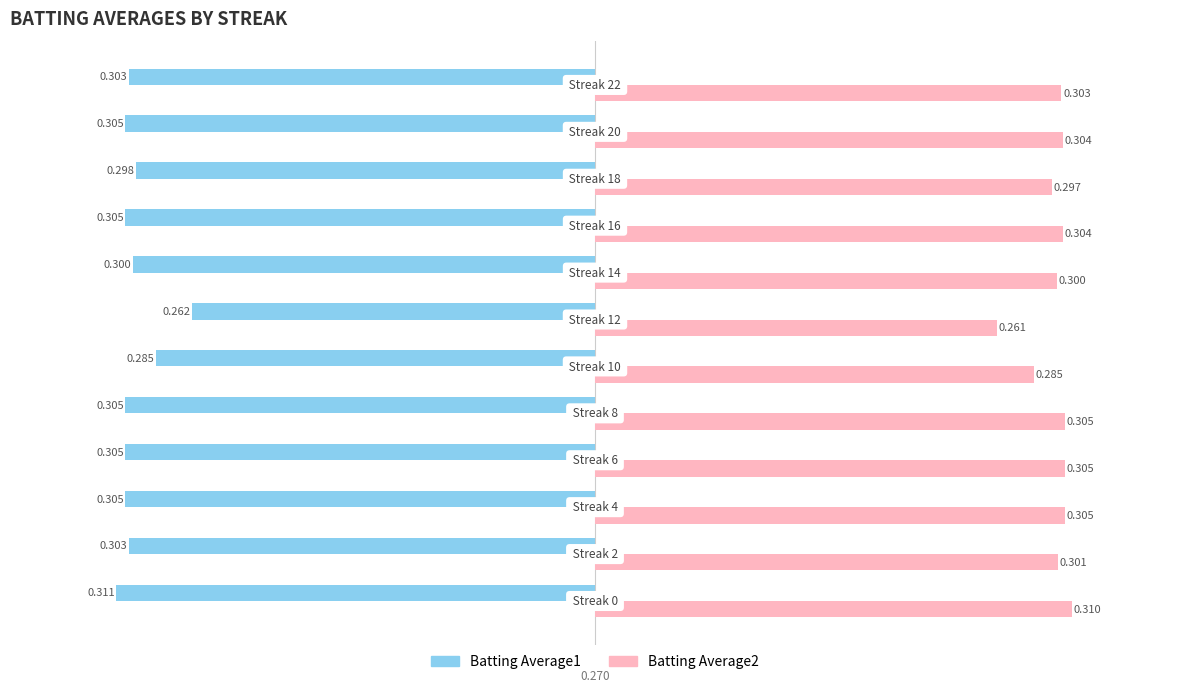

How many categories are shown in the chart?

12